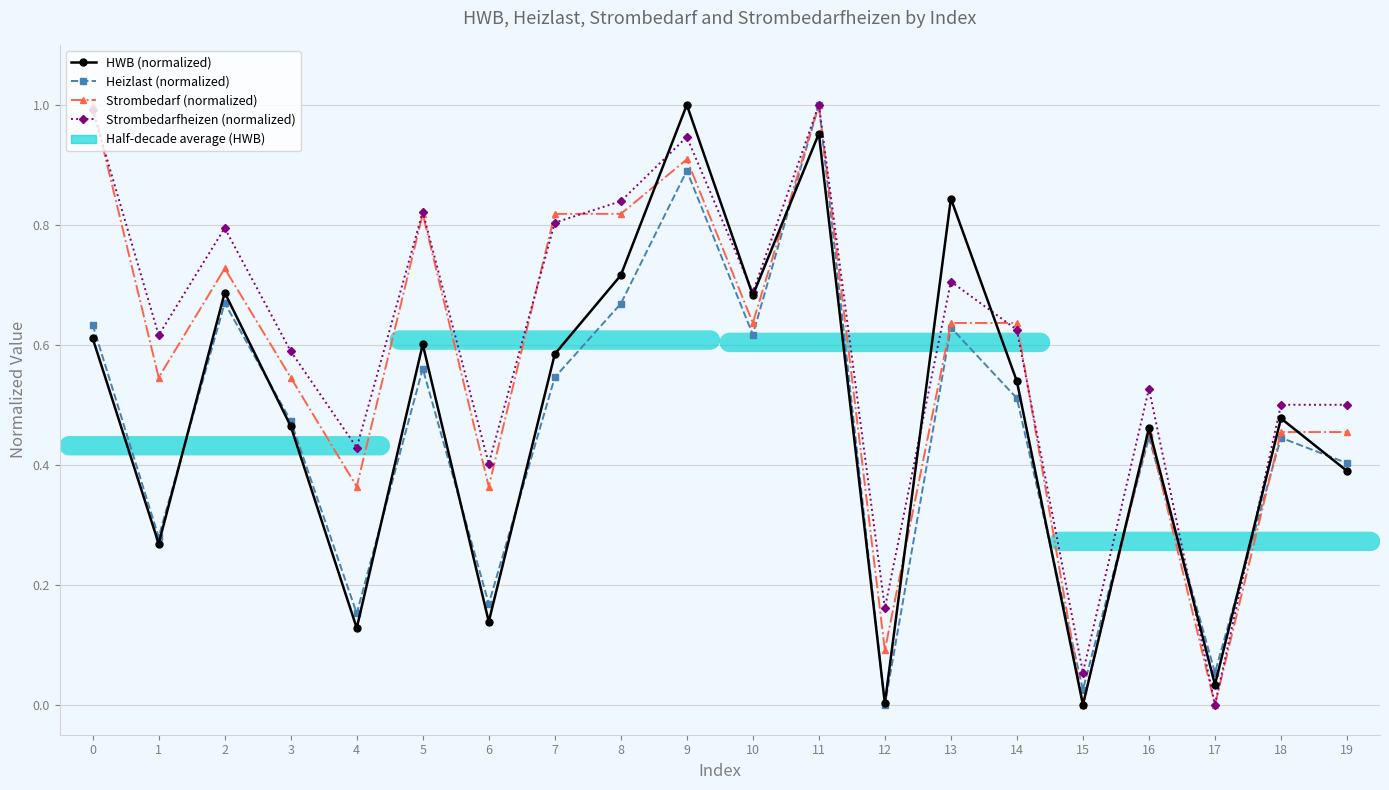

Is it true that Heizlast (normalized) equals 0.9 at 9?

True